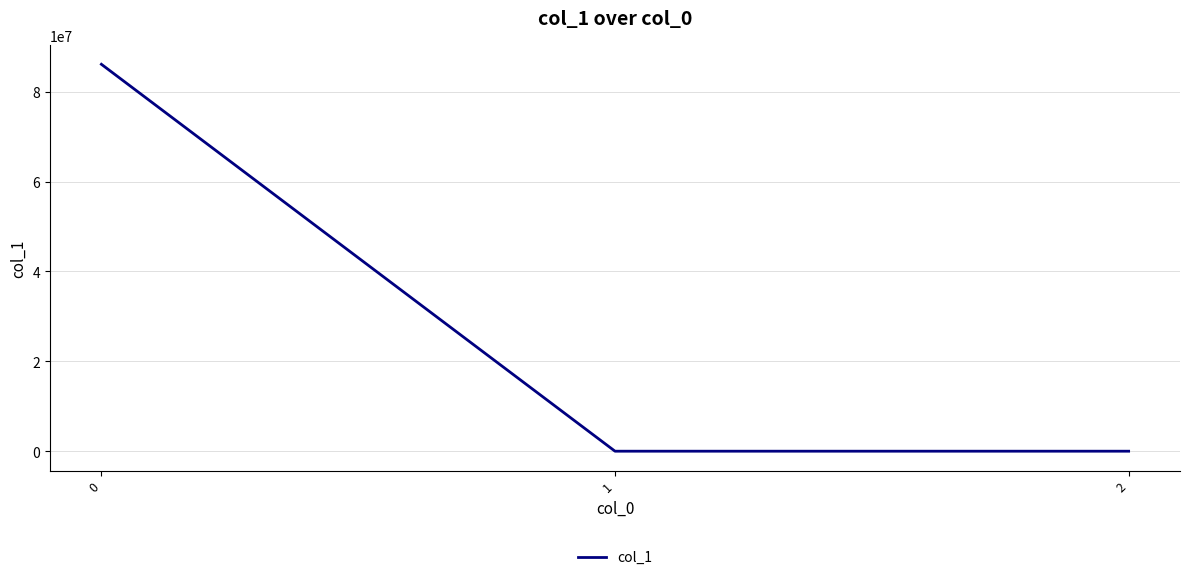

Count the number of data series in this chart.

1